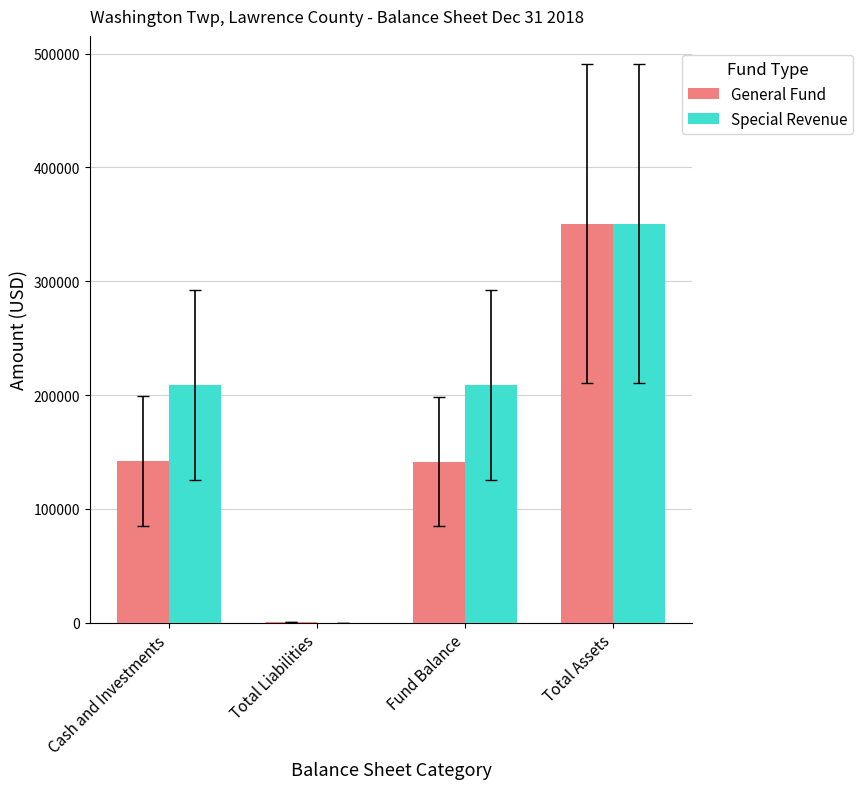

True or false: Special Revenue has a value of 350727 at Total Assets.

True